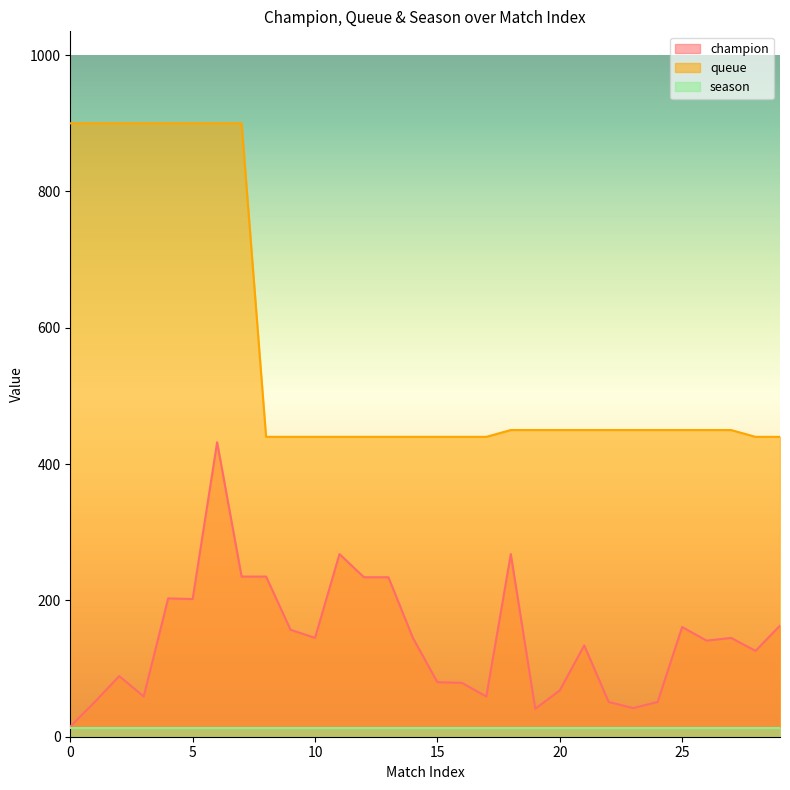

True or false: queue and champion intersect in this chart.

False